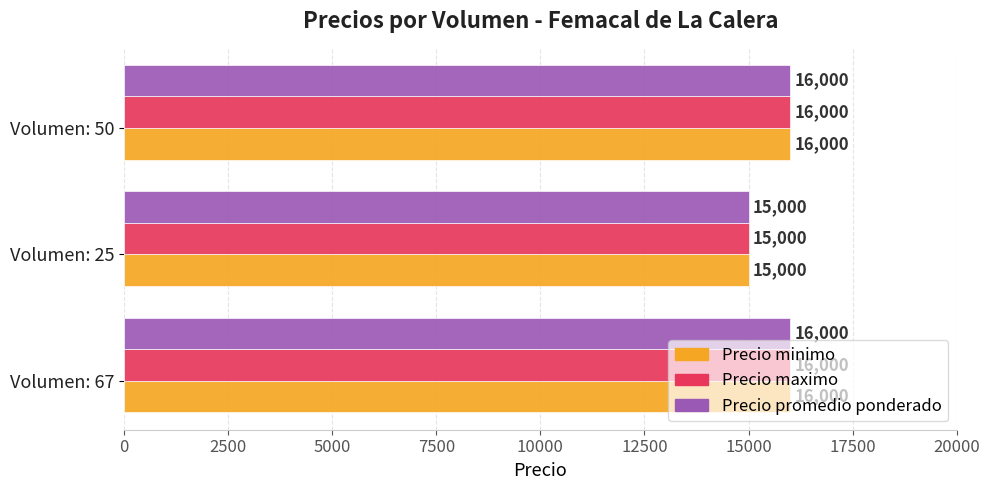

At how many categories does at least one series exceed 15665?

2